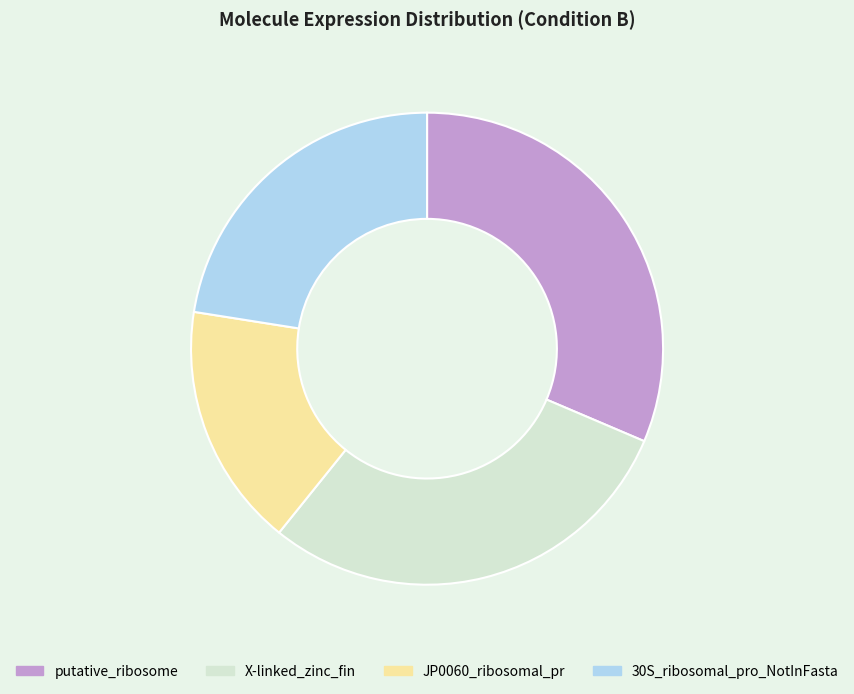

Combined, do putative_ribosome and 30S_ribosomal_pro_NotInFasta account for over 50%?

Yes